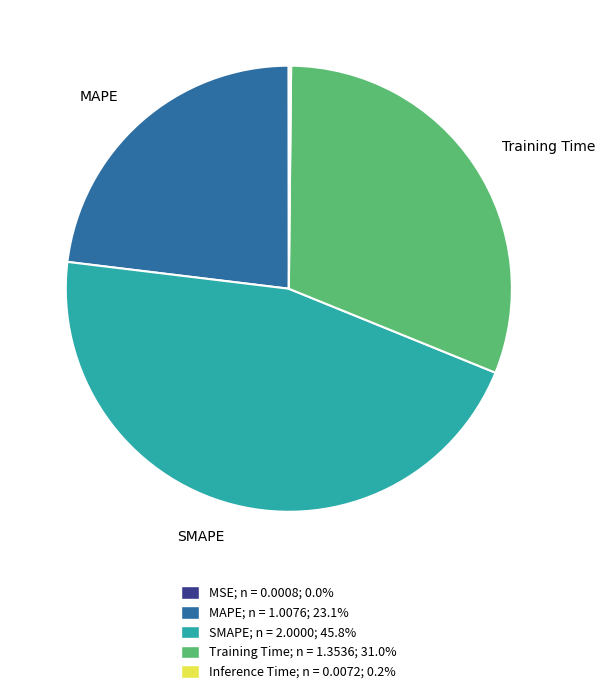

Is there a majority slice in this chart?

No